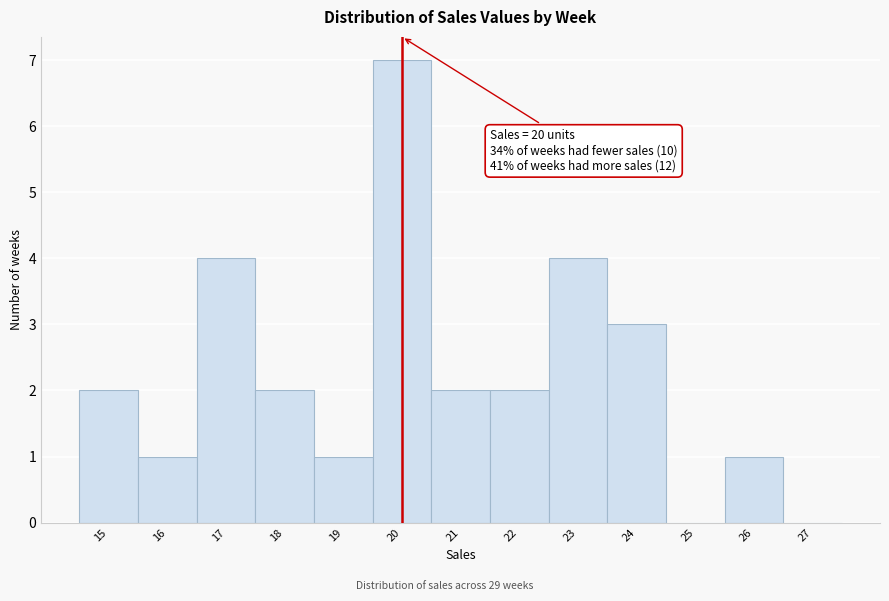

Which range on the x-axis has the tallest bar?

19.5 to 20.5